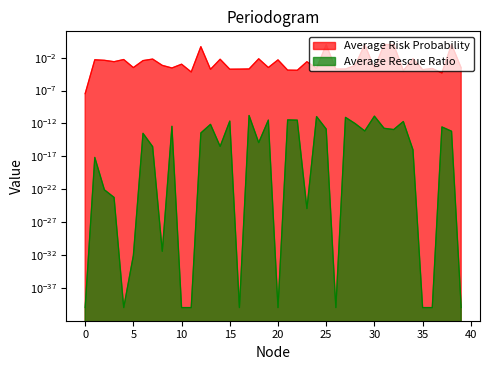

The value at 15 is 0.0. True or false?

True